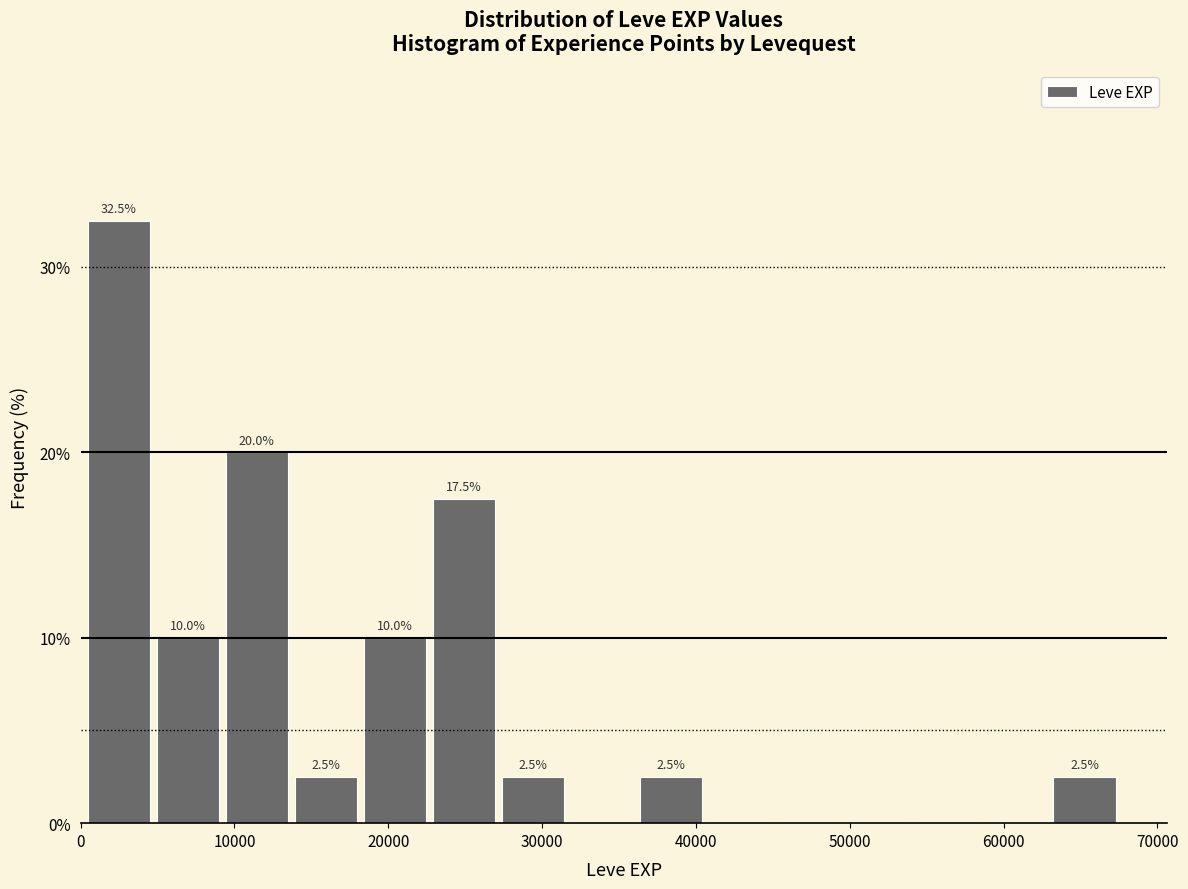

Which range on the x-axis has the tallest bar?

0 to 5000